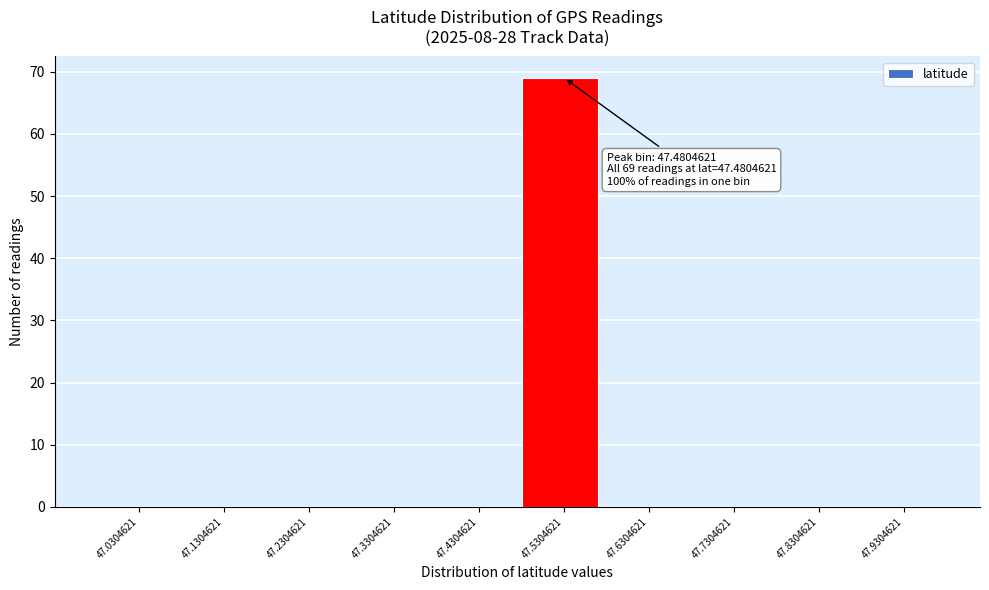

Which range on the x-axis has the tallest bar?

47.48 to 47.58